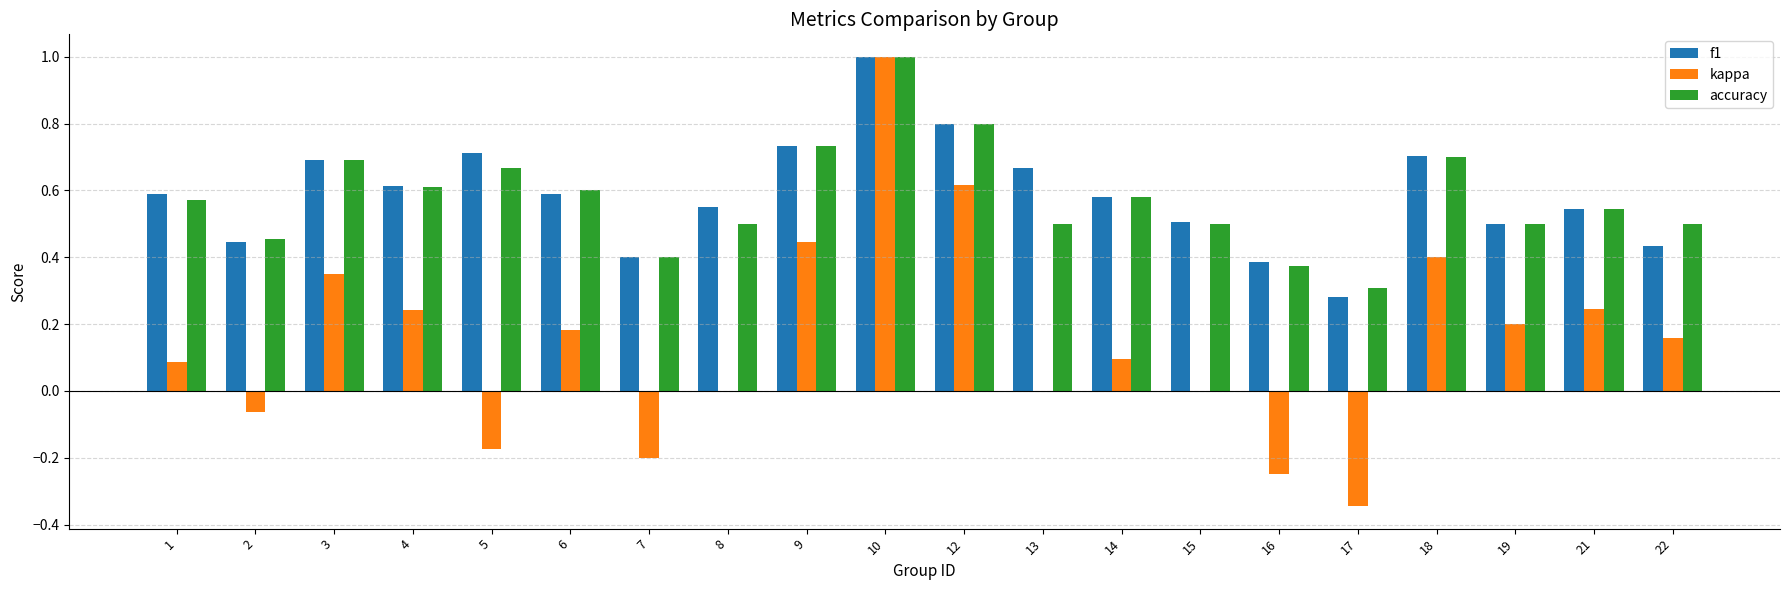

Which label corresponds to the largest value in the chart?

10